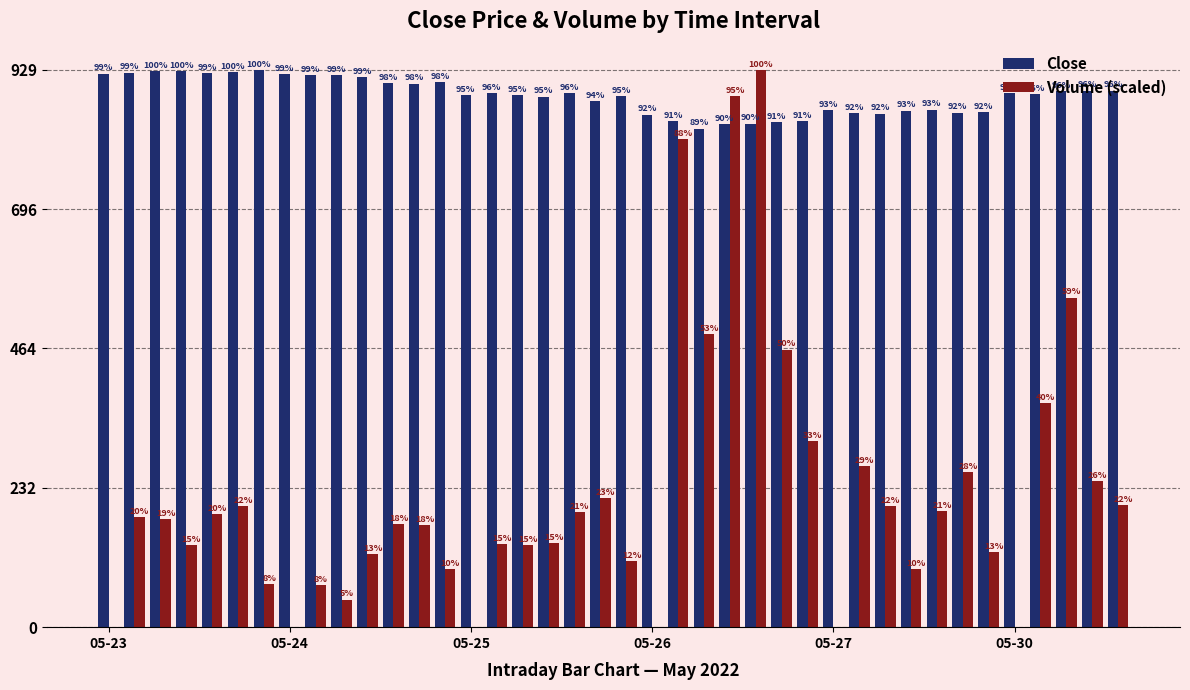

Which series has the largest total across all categories?

Close